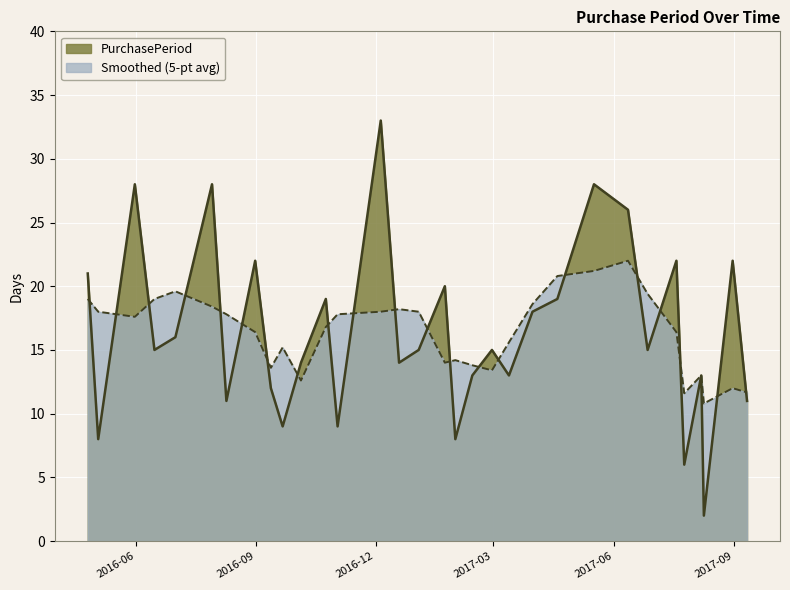

Approximately how many times larger is the value at 2016-07-01 compared to 2016-12-19?

1.1